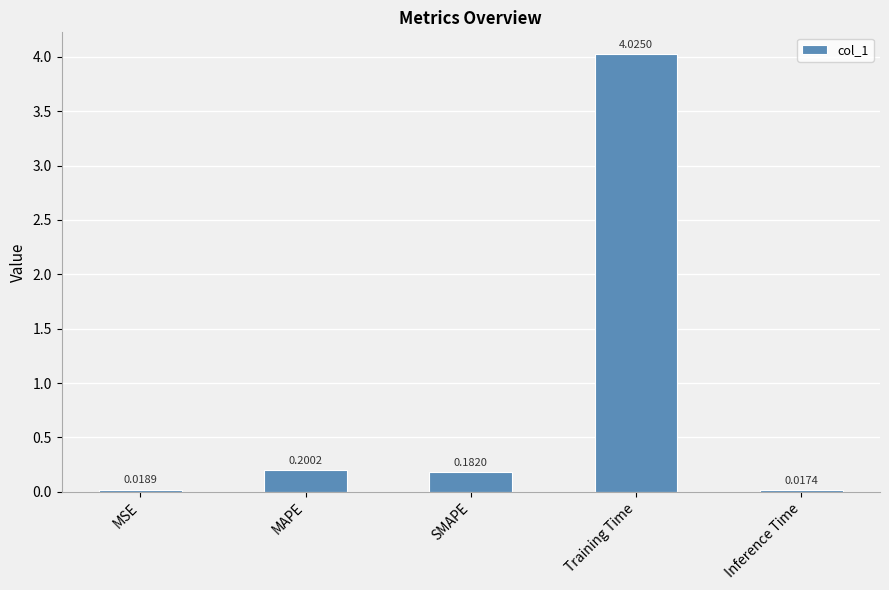

What is the average value?

0.9